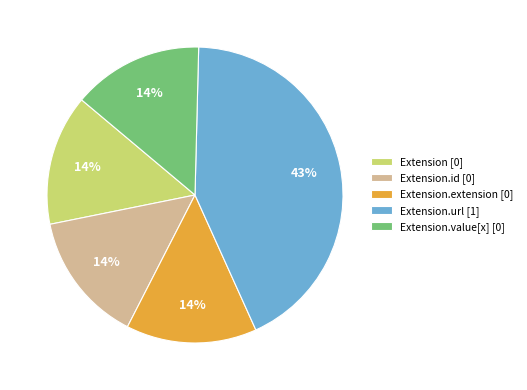

How many segments does this pie chart have?

5